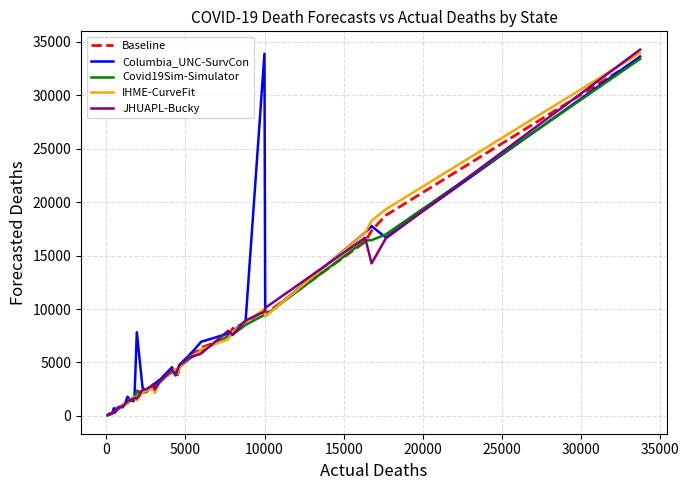

What is the greatest value displayed?

34247.1